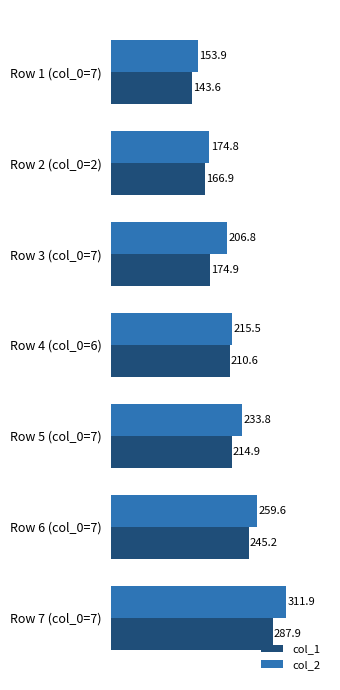

Which series changed the most between Row 1 (col_0=7) and Row 3 (col_0=7)?

col_2